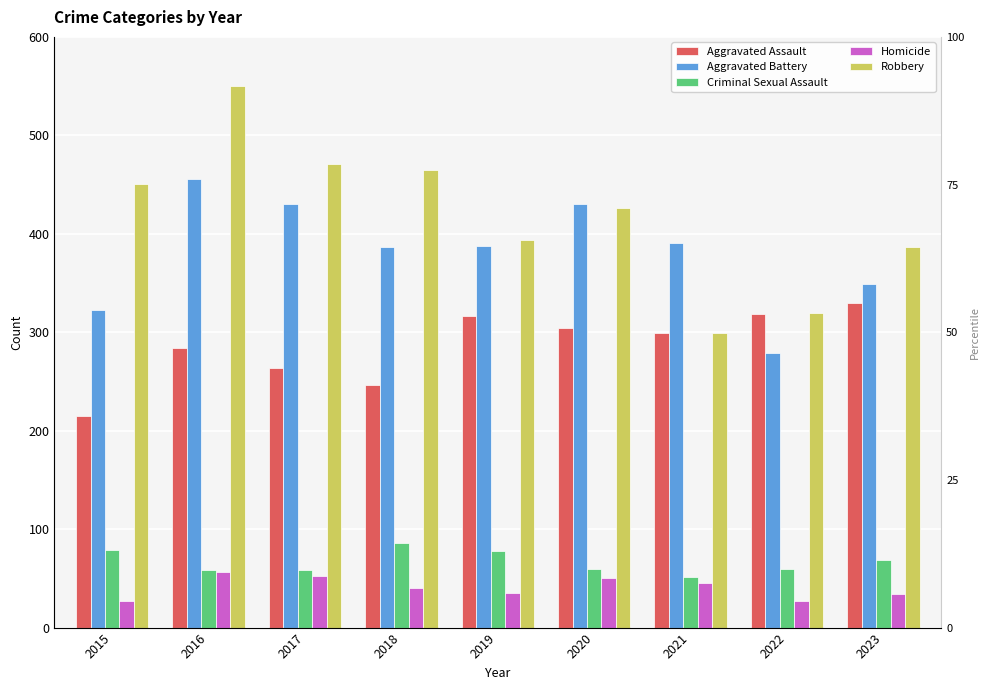

What is the difference between the highest and lowest values at 2020?

380